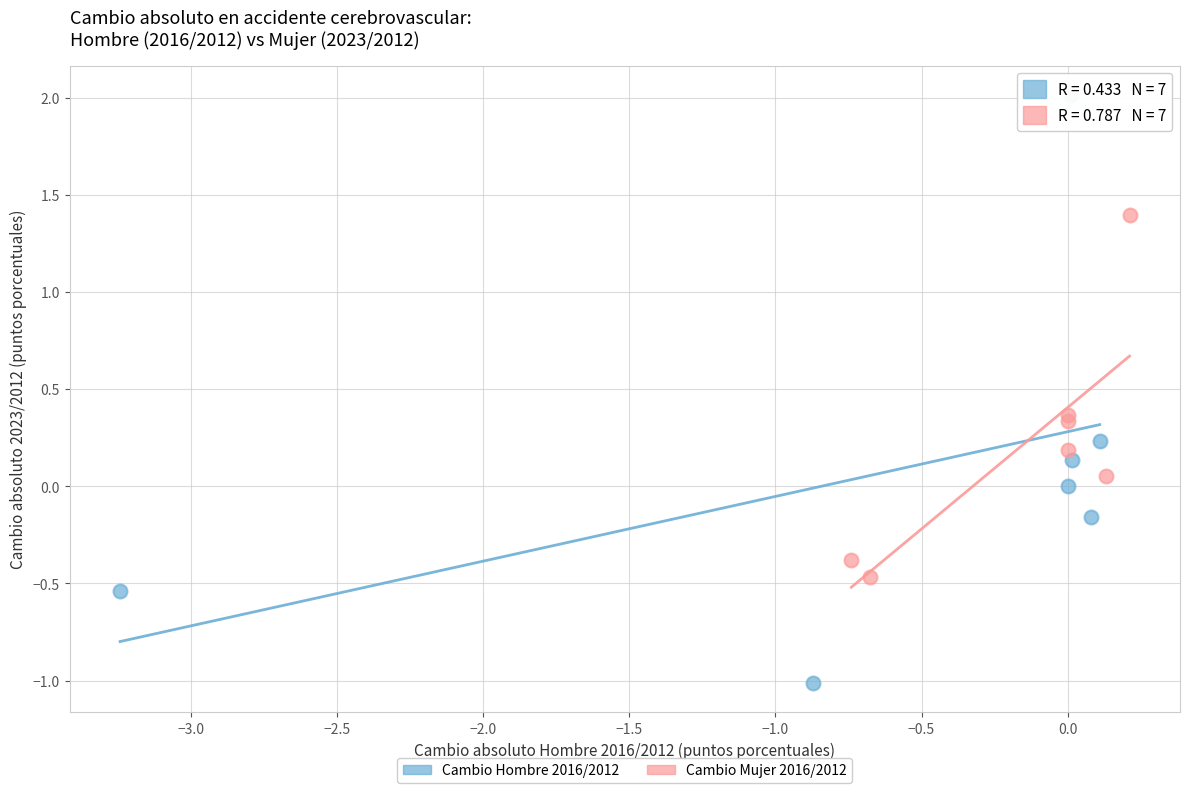

Which series contains the lowest Y value?

Cambio Hombre 2016/2012